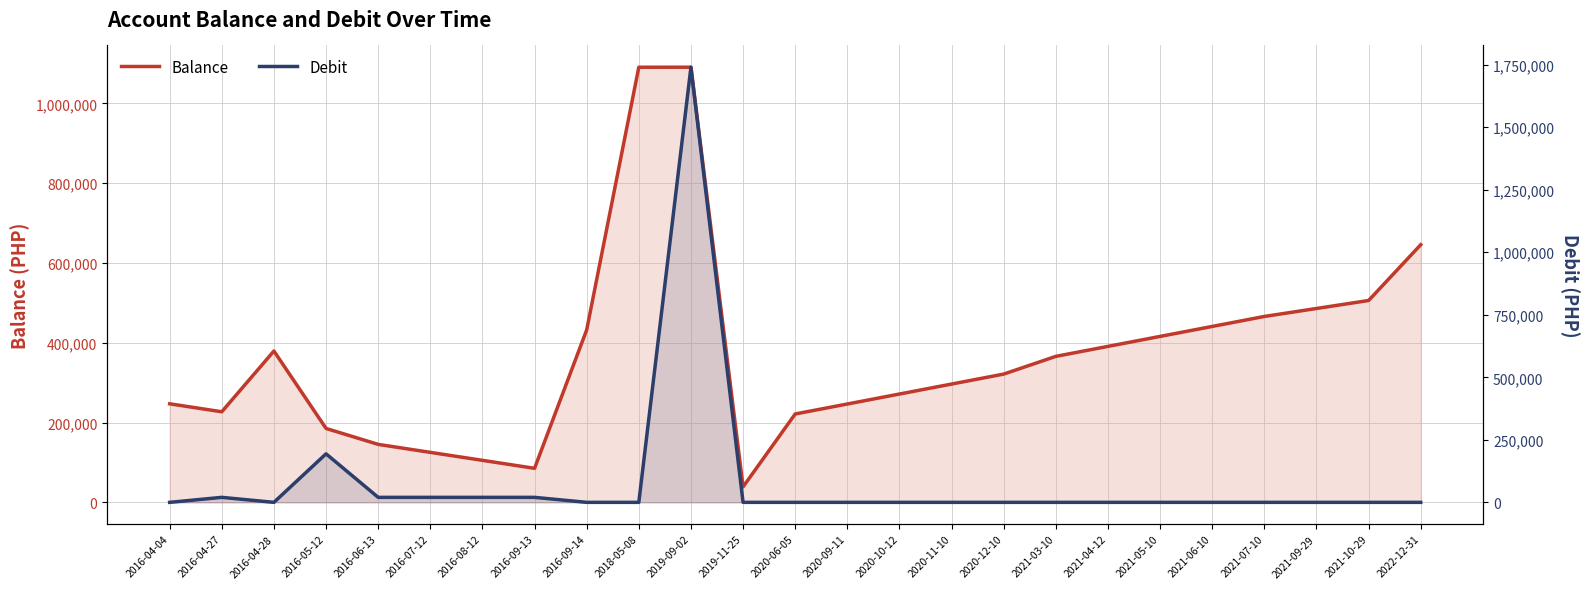

Rank the series by their average value, from lowest to highest.

Debit, Balance